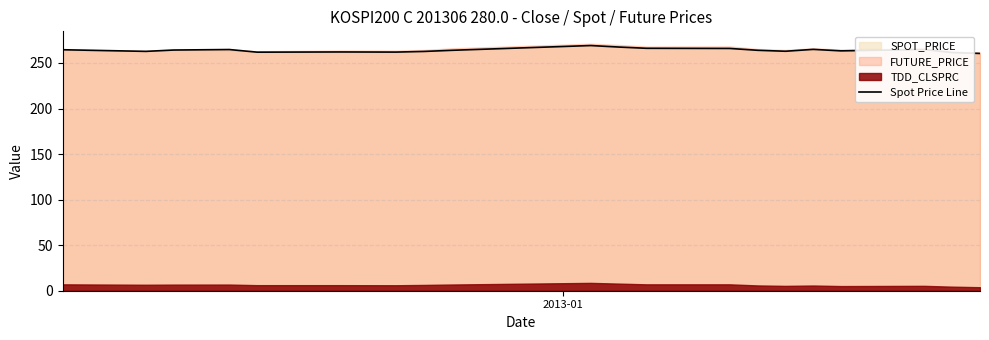

What is the maximum value for Spot Price Line?

269.2